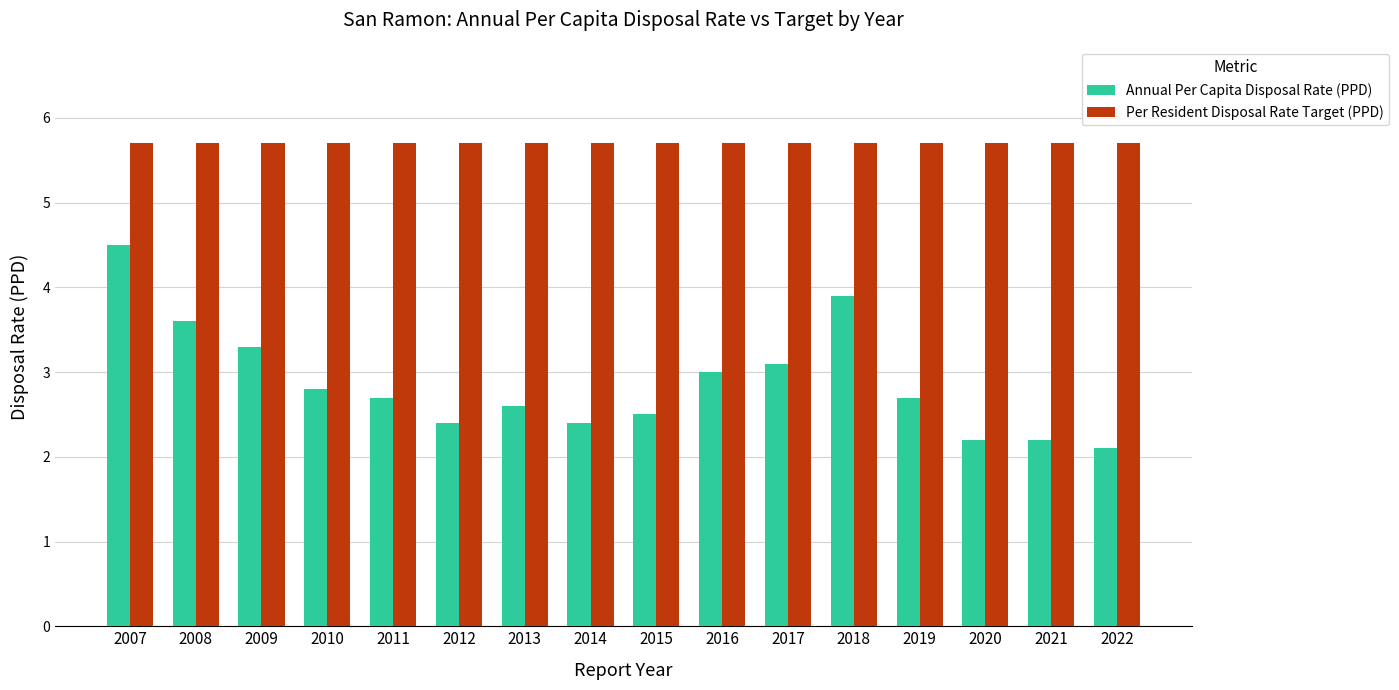

At how many categories does at least one series exceed 2?

16